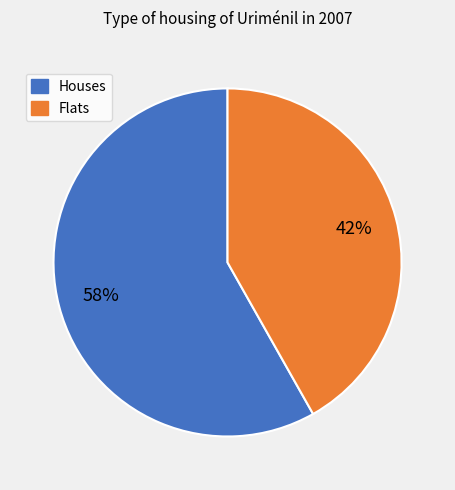

To the nearest percent, what is the average slice percentage?

50%